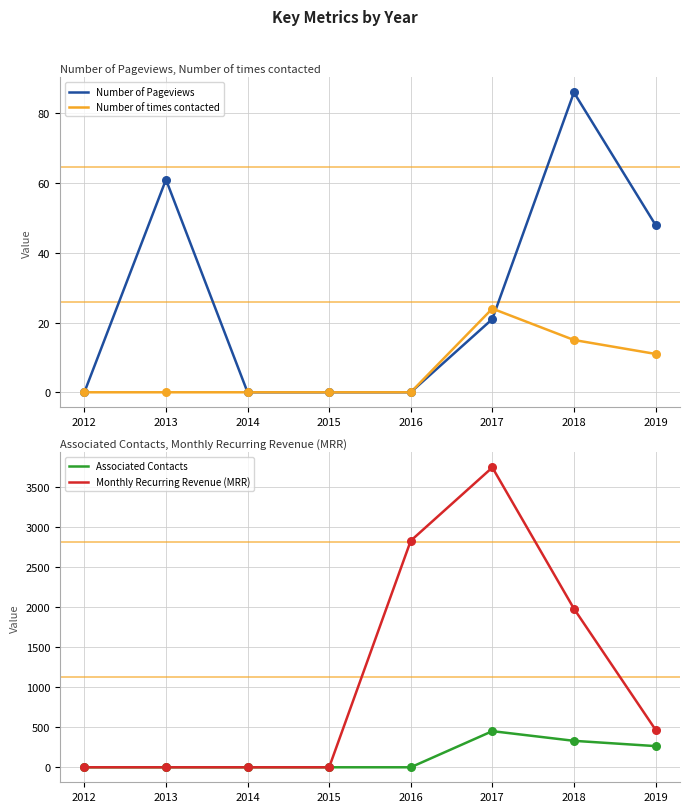

At which category is the sum across all series the highest?

2017